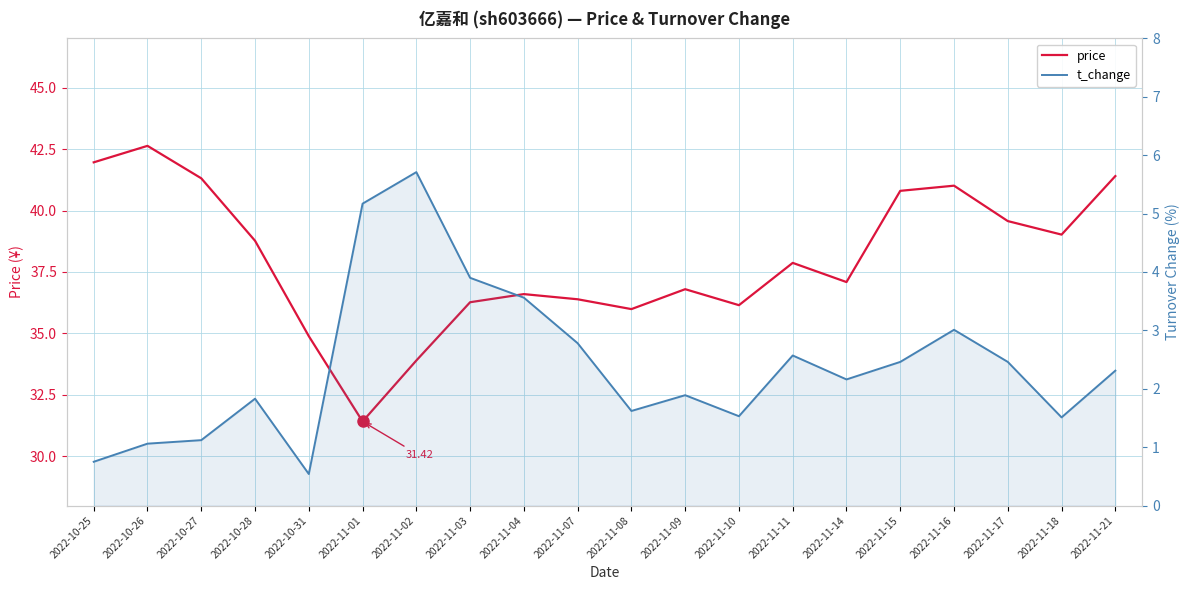

What is the total value across all series at 2022-11-08?

37.6